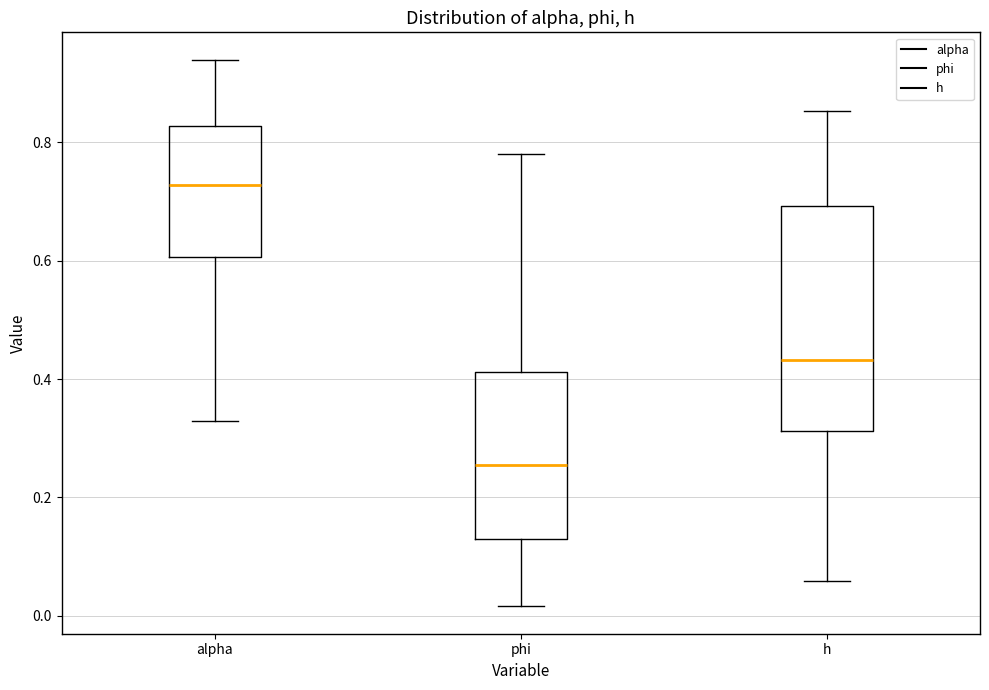

Reading left to right, transcribe this box plot: for each box, give where its median line is, the range the box spans, and where its two whiskers end, as read against the y-axis. The values are not printed on the chart, so give them approximately, as read against the axis.

alpha: median 0.72, box 0.60 to 0.82, whiskers 0.32 to 0.94
phi: median 0.26, box 0.12 to 0.42, whiskers 0.02 to 0.78
h: median 0.44, box 0.32 to 0.70, whiskers 0.06 to 0.86